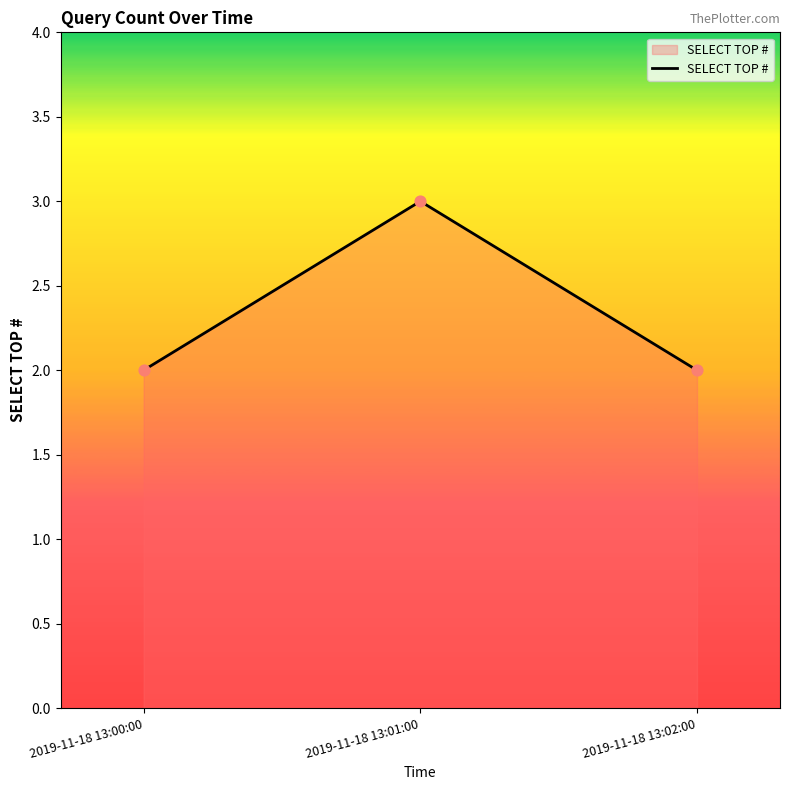

What is the change in value from 2019-11-18 13:01:00 to 2019-11-18 13:02:00?

-1